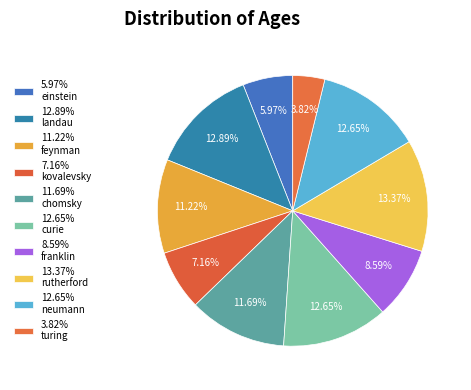

How many segments does this pie chart have?

10